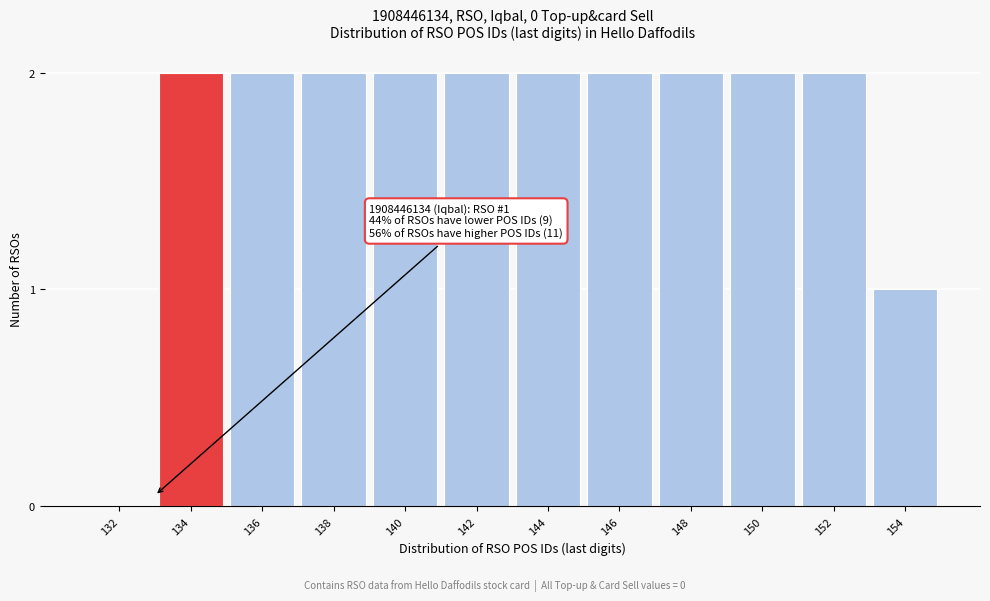

Reading right to left, transcribe all the data shown in this chart.

154=1	152=2	150=2	148=2	146=2	144=2	142=2	140=2	138=2	136=2	134=2	132=0